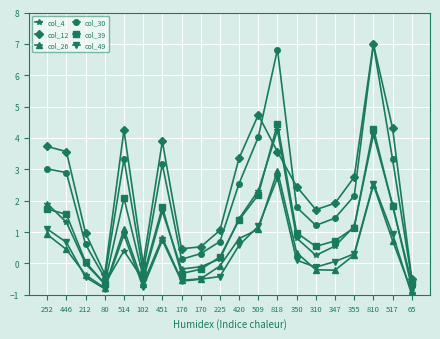

Is the value of col_30 at 818 greater than the value of col_26 at 80?

Yes